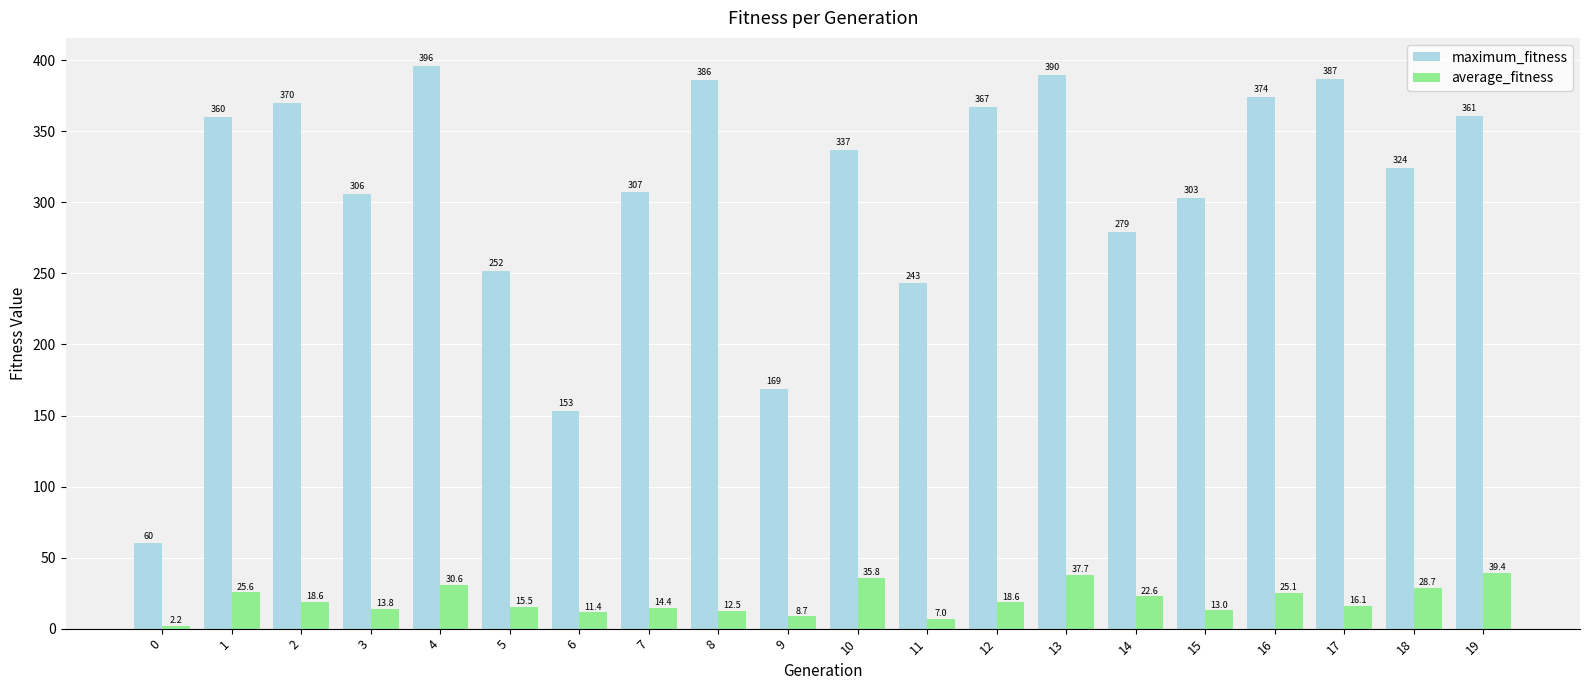

How many data points in average_fitness are above 18?

10